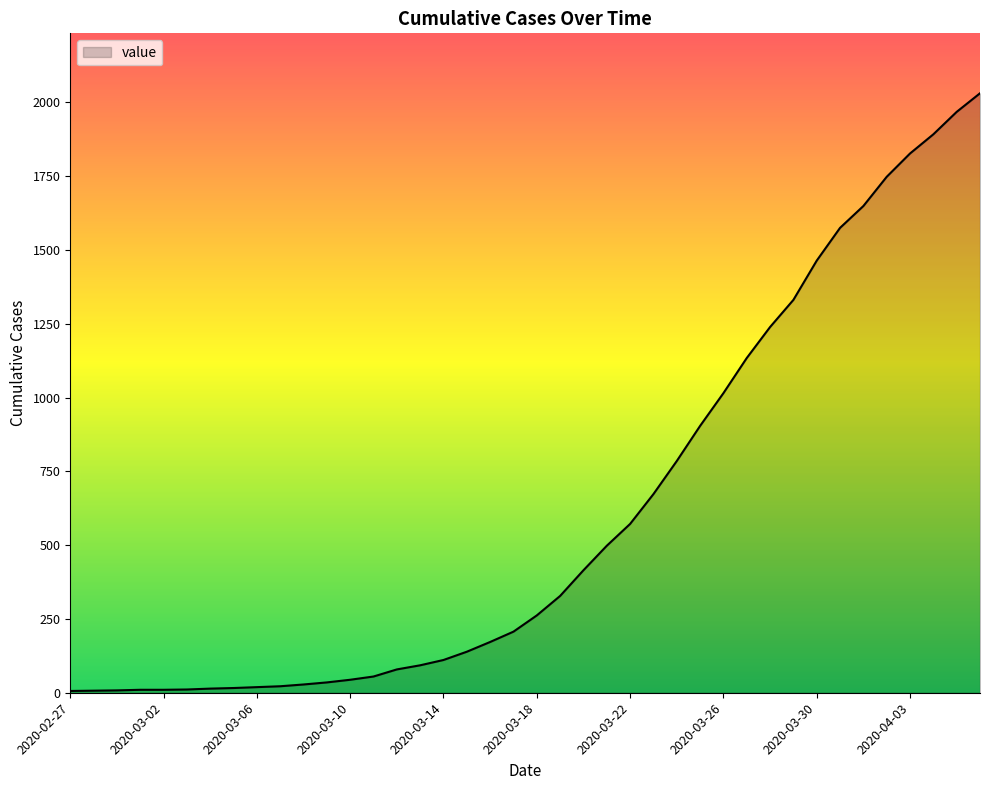

What is the maximum value shown in the chart?

2031